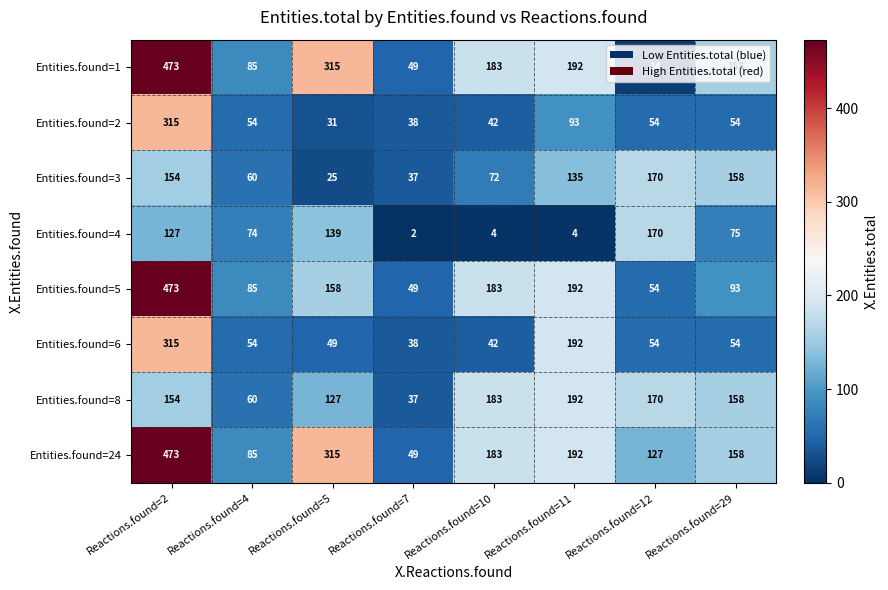

How many data points does each series have?

8